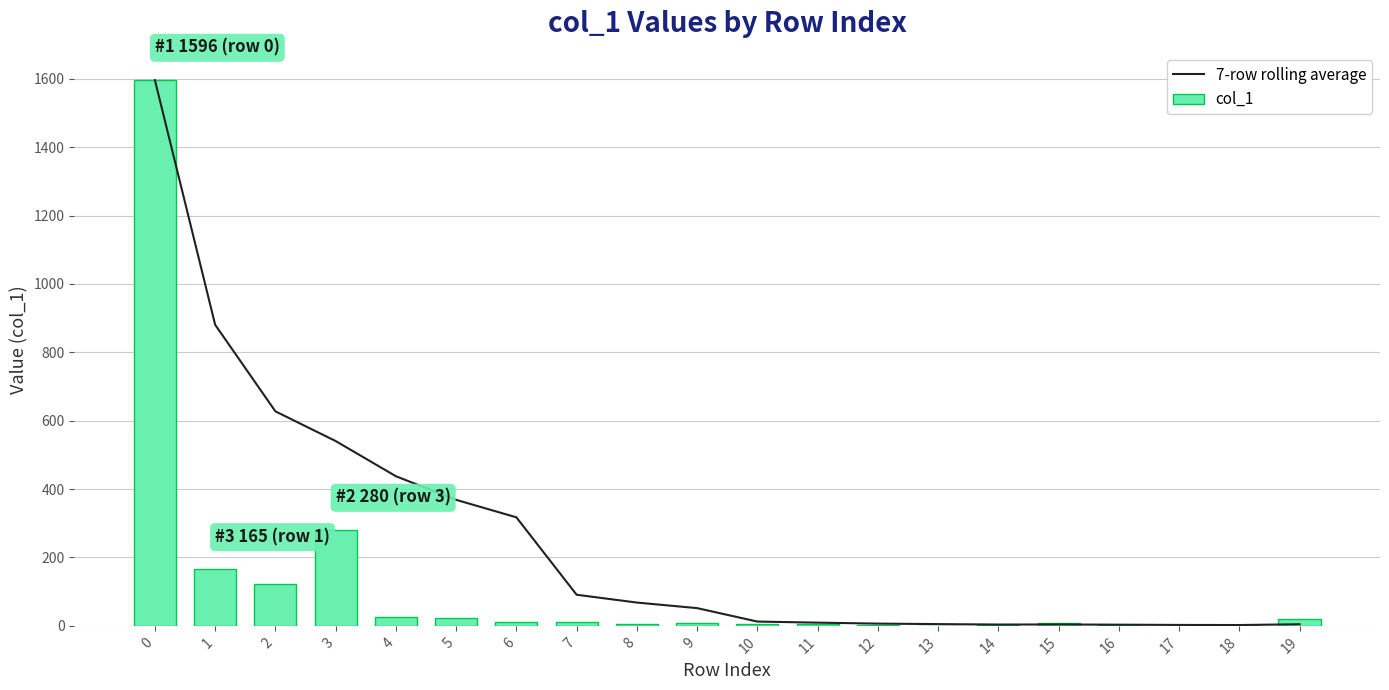

Reading left to right, transcribe all the data shown in this chart.

7-row rolling average: 1596.0	880.5	627.3	540.5	437.6	368.5	317.4	91.0	68.1	51.9	12.6	9.4	6.6	5.1	3.9	4.1	3.4	2.7	2.4	4.7
col_1: 1596.0	165.0	121.0	280.0	26.0	23.0	11.0	11.0	5.0	7.0	5.0	4.0	3.0	1.0	2.0	7.0	2.0	0.0	2.0	19.0